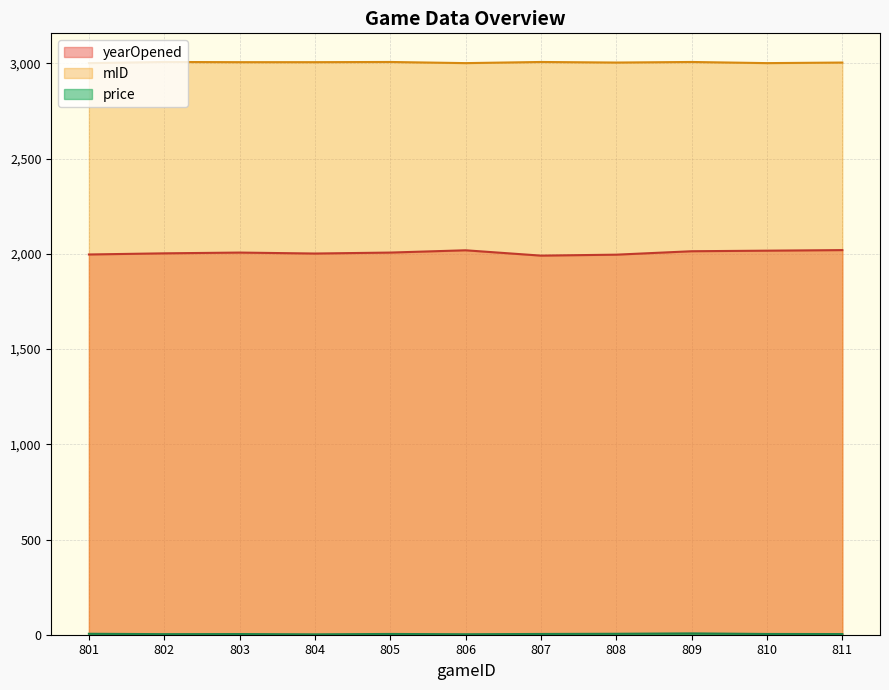

Reading left to right, list all the values displayed in this chart.

yearOpened: 801=1997.0	802=2003.0	803=2007.0	804=2002.0	805=2007.0	806=2019.0	807=1991.0	808=1996.0	809=2014.0	810=2017.0	811=2020.0
price: 801=5.0	802=3.0	803=3.5	804=2.0	805=4.0	806=2.5	807=4.0	808=5.0	809=7.0	810=4.0	811=3.5
mID: 801=3002.0	802=3008.0	803=3007.0	804=3007.0	805=3008.0	806=3002.0	807=3008.0	808=3005.0	809=3008.0	810=3002.0	811=3005.0